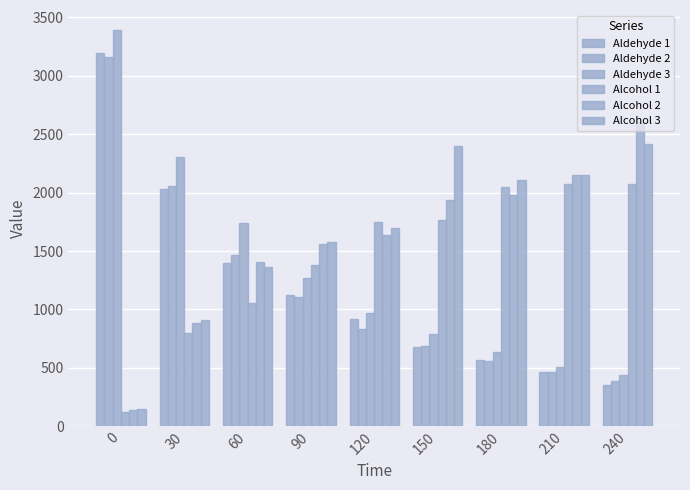

At which label is Alcohol 2 closest to 1370?

60